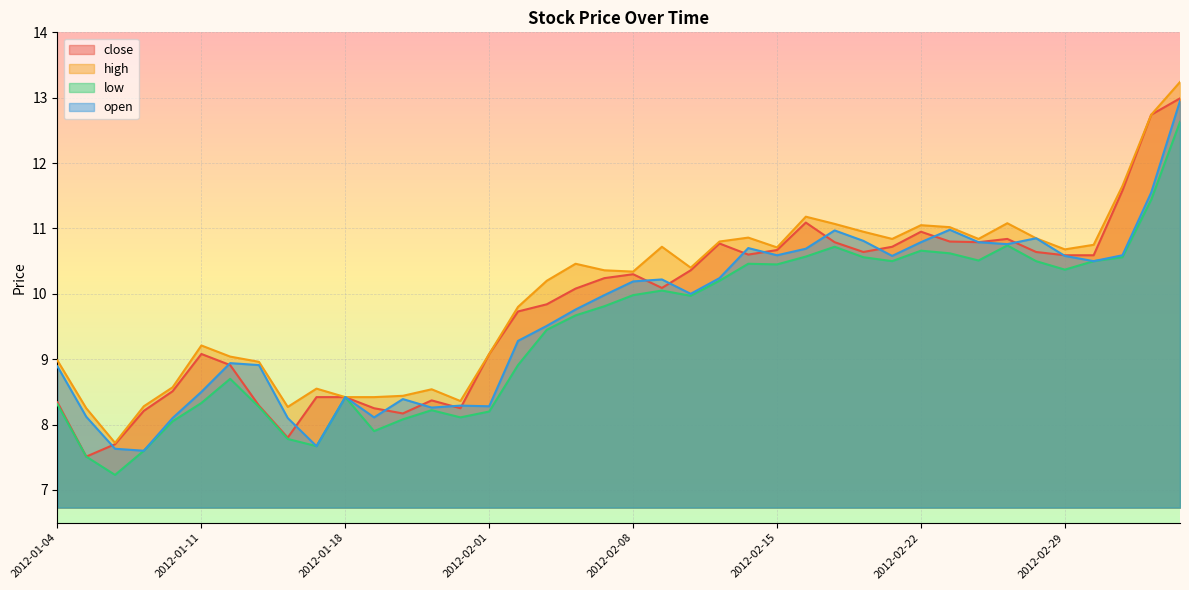

Reading right to left, list all the values displayed in this chart.

close: 13.0	12.7	11.6	10.6	10.6	10.6	10.8	10.8	10.8	10.9	10.7	10.6	10.8	11.1	10.7	10.6	10.8	10.4	10.1	10.3	10.2	10.1	9.8	9.7	9.1	8.2	8.4	8.2	8.2	8.4	8.4	7.8	8.3	8.9	9.1	8.5	8.2	7.7	7.5	8.3
high: 13.2	12.7	11.7	10.8	10.7	10.8	11.1	10.8	11.0	11.1	10.8	10.9	11.1	11.2	10.7	10.9	10.8	10.4	10.7	10.3	10.4	10.5	10.2	9.8	9.1	8.4	8.5	8.4	8.4	8.4	8.6	8.3	9.0	9.0	9.2	8.6	8.3	7.7	8.2	9.0
low: 12.6	11.4	10.6	10.5	10.4	10.5	10.7	10.5	10.6	10.7	10.5	10.6	10.7	10.6	10.4	10.5	10.2	10.0	10.1	10.0	9.8	9.7	9.4	8.9	8.2	8.1	8.2	8.1	7.9	8.4	7.7	7.8	8.3	8.7	8.3	8.1	7.6	7.2	7.5	8.3
open: 12.9	11.6	10.6	10.5	10.6	10.8	10.8	10.8	11.0	10.8	10.6	10.8	11.0	10.7	10.6	10.7	10.2	10.0	10.2	10.2	10.0	9.8	9.5	9.3	8.3	8.3	8.3	8.4	8.1	8.4	7.7	8.1	8.9	8.9	8.5	8.1	7.6	7.6	8.1	8.9